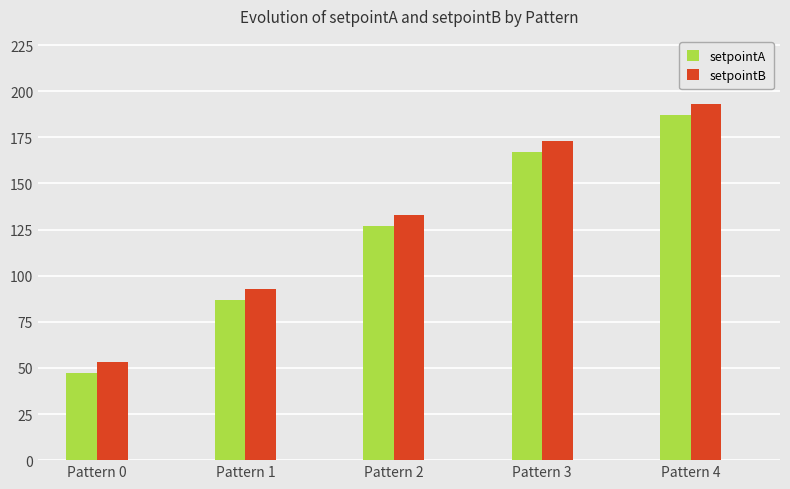

At Pattern 4, list the series in order from smallest to largest.

setpointA, setpointB